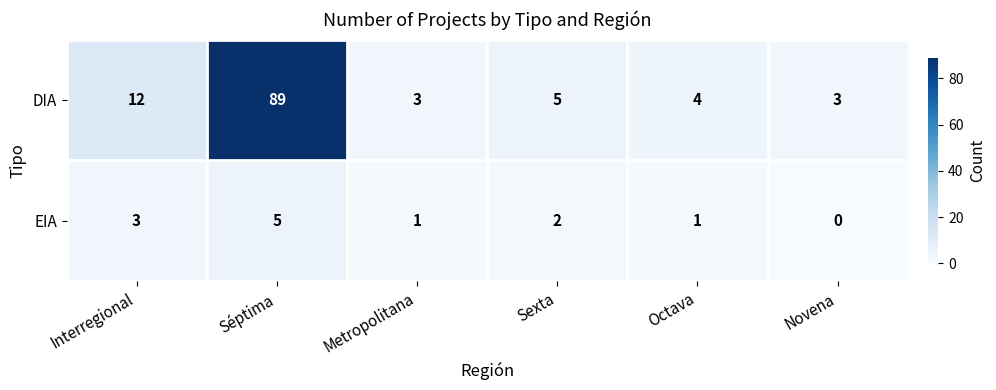

What is the difference between the maximum and minimum values in the EIA series?

5